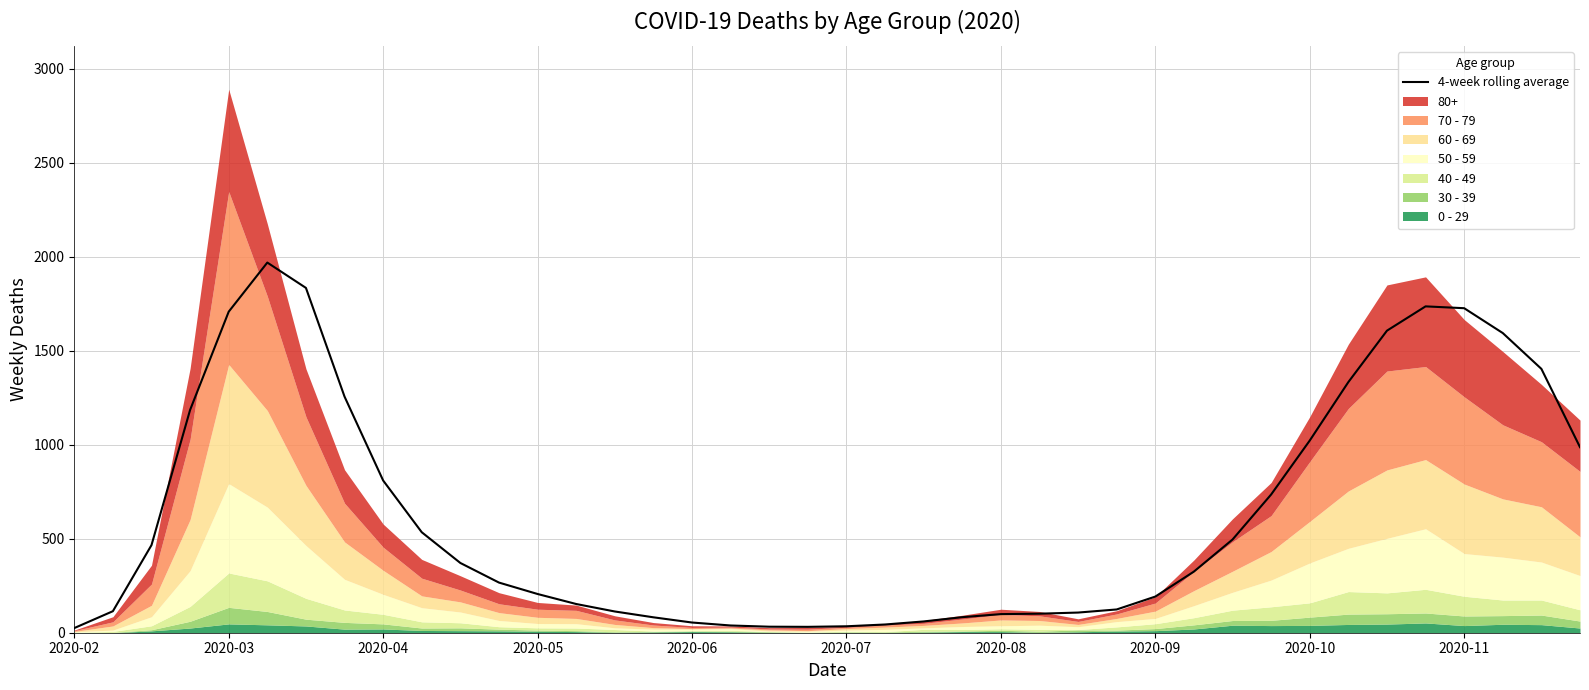

True or false: the data shows 31.2 at 19.

True